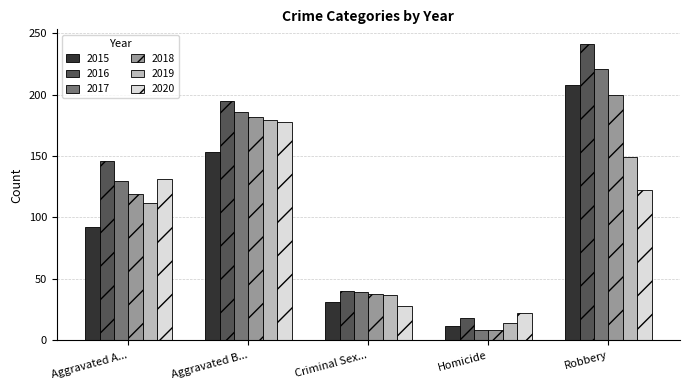

What is the difference between the maximum and minimum values in the 2016 series?

223